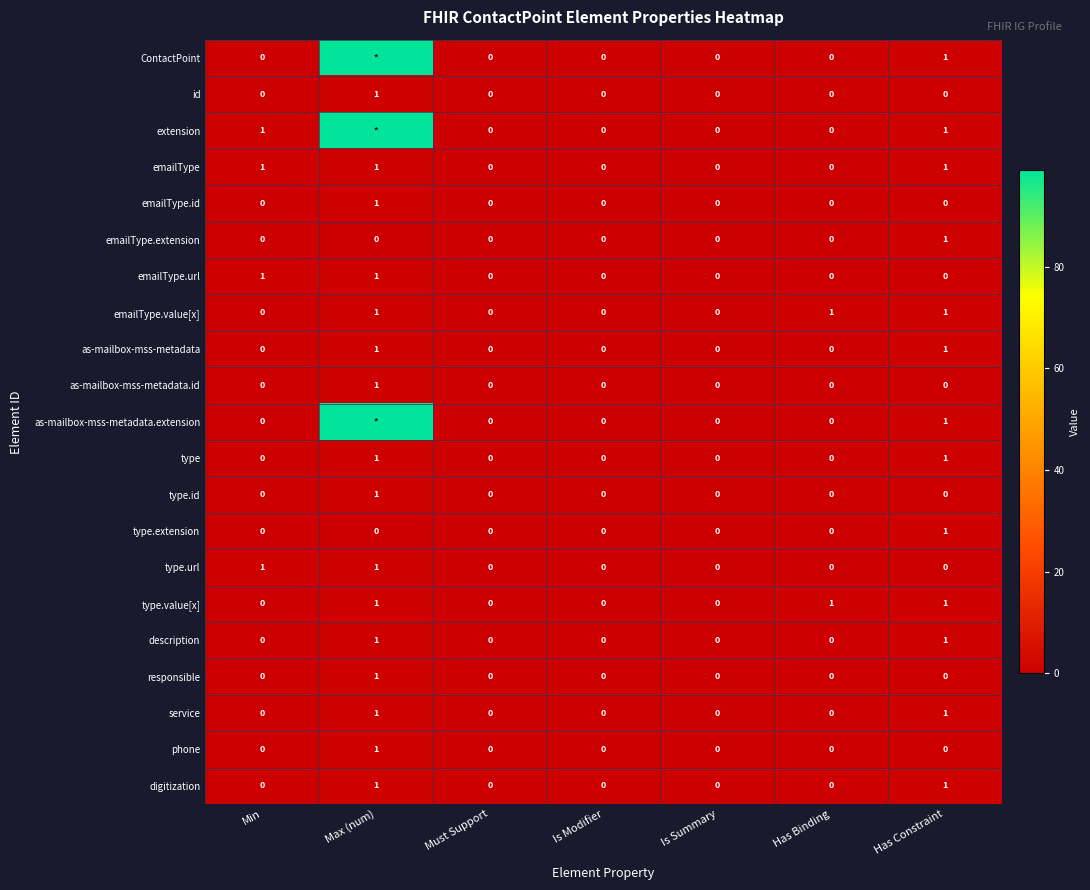

Which has a higher value, Min or Is Summary?

Min